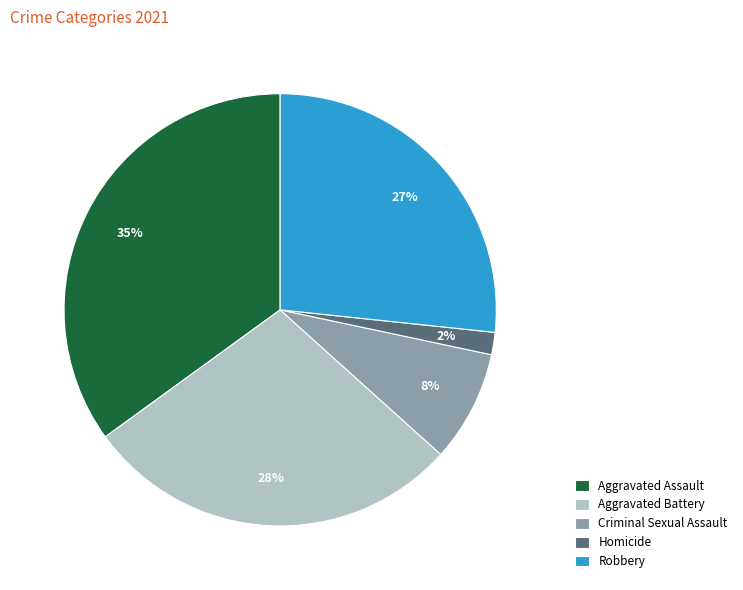

Combined, do Criminal Sexual Assault and Robbery account for over 50%?

No